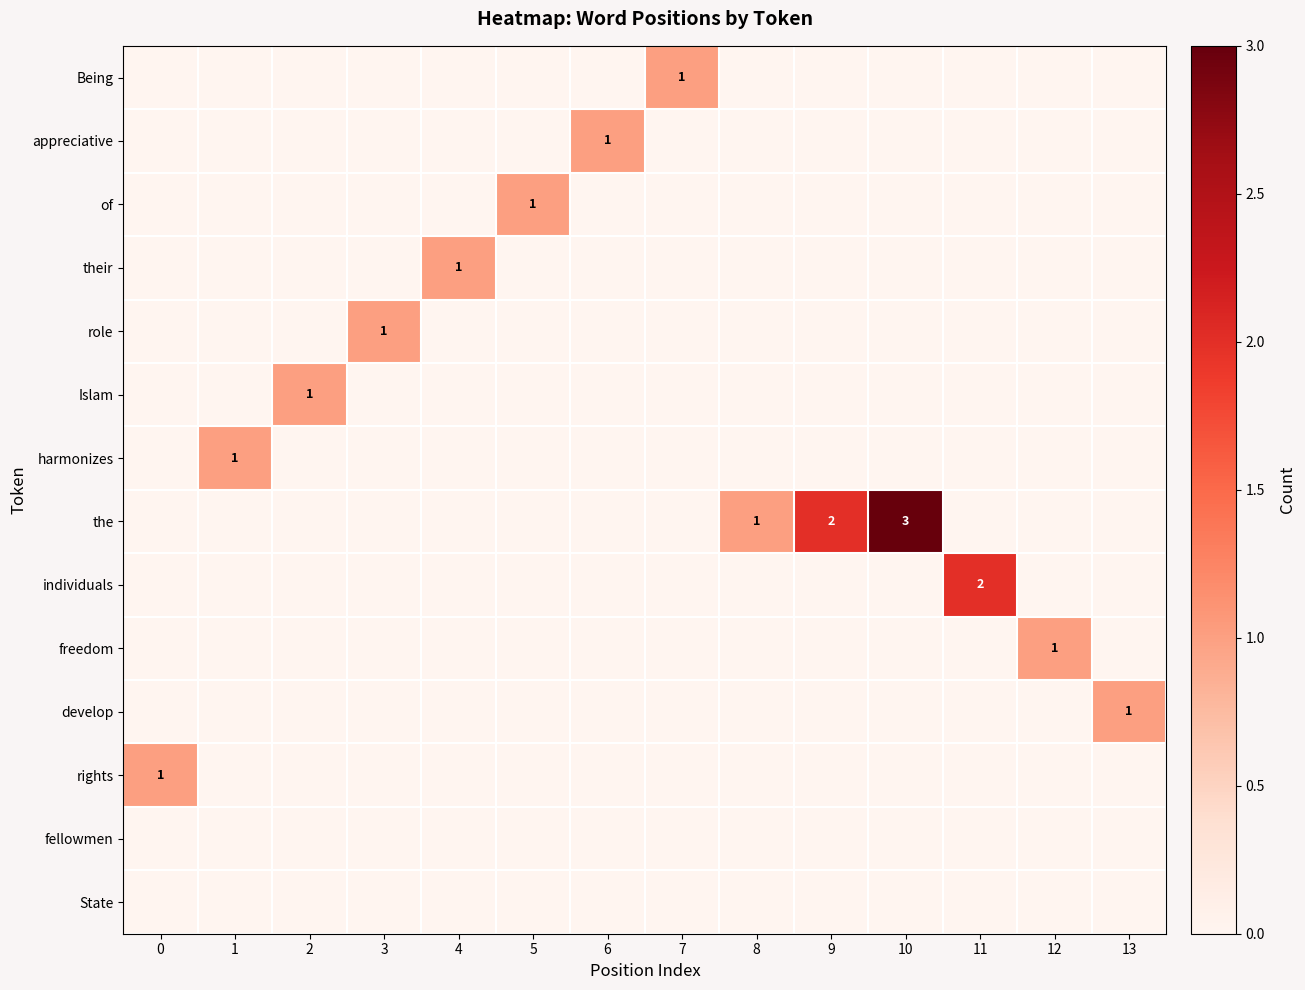

Is the value of Islam at 5 greater than the value of develop at 11?

No